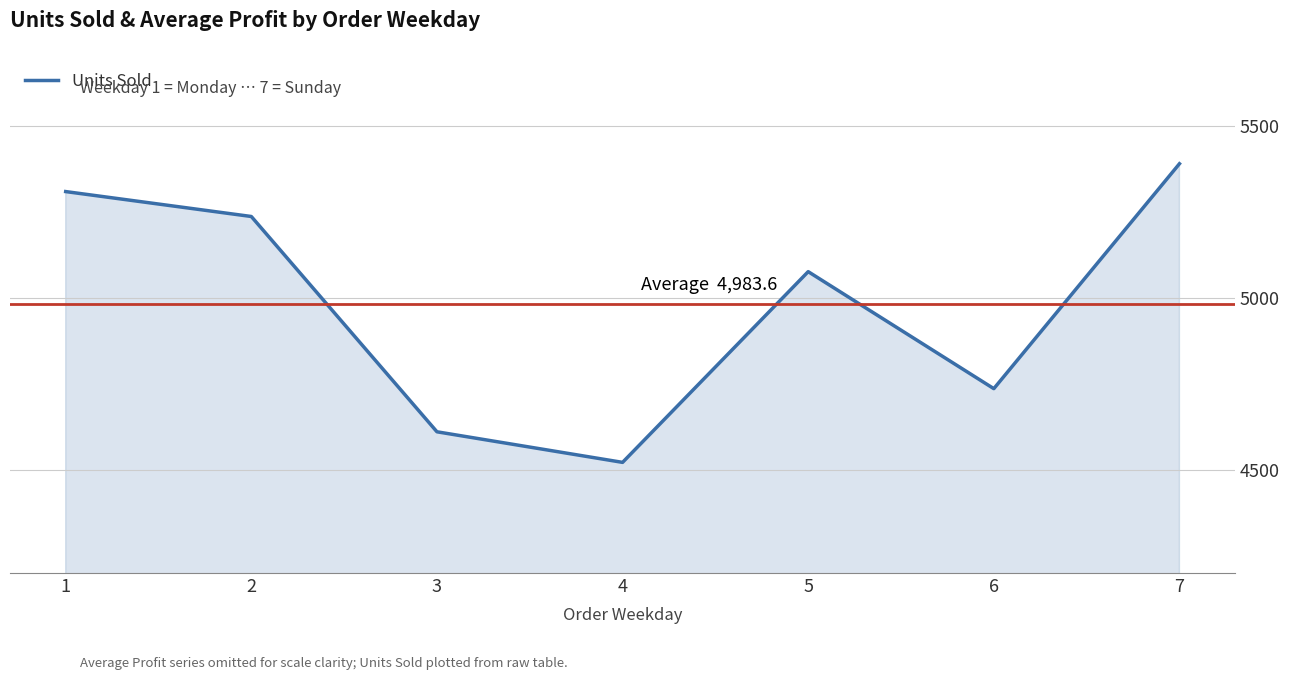

At which label does the data first exceed 5077?

1